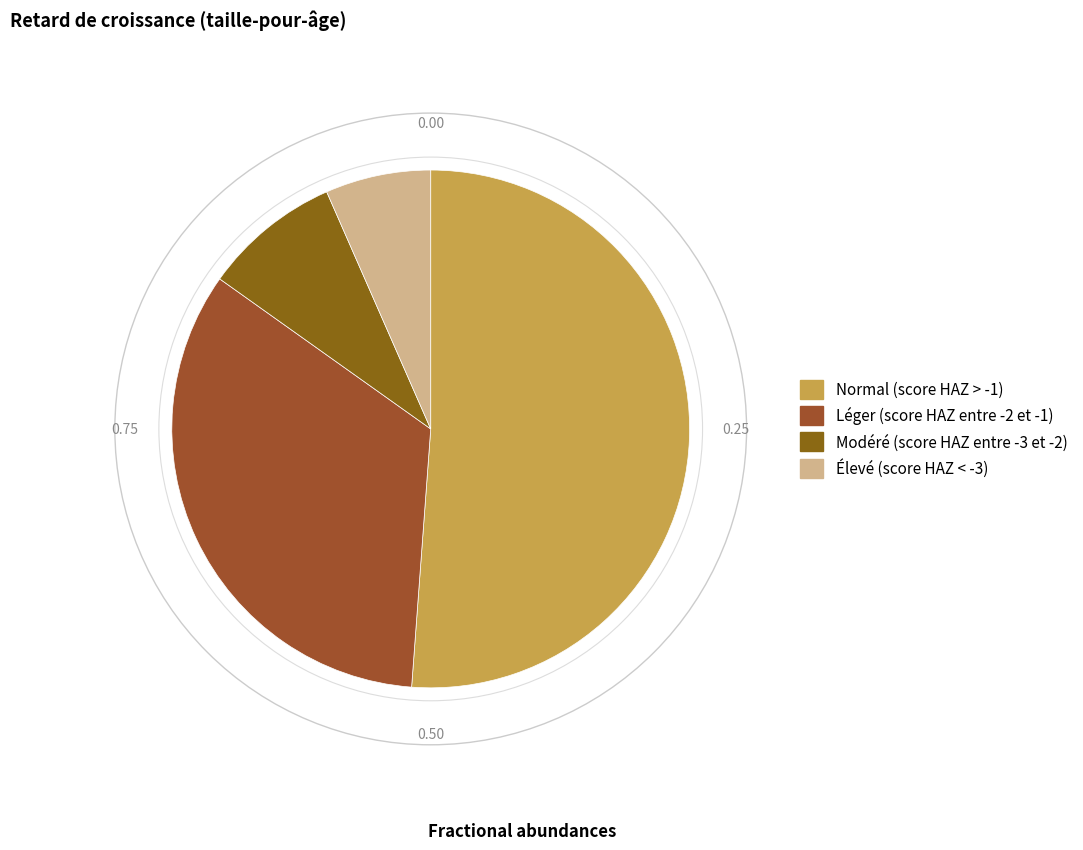

What is the total percentage of Normal (score HAZ > -1) and Élevé (score HAZ < -3)?

57.8%